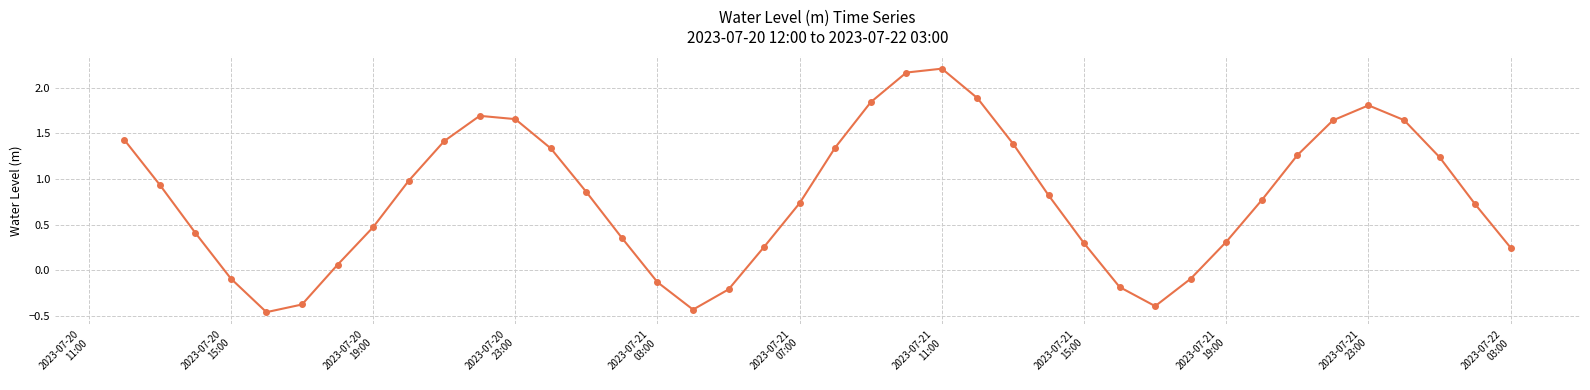

What is the value of the 18th point from the left?

-0.2